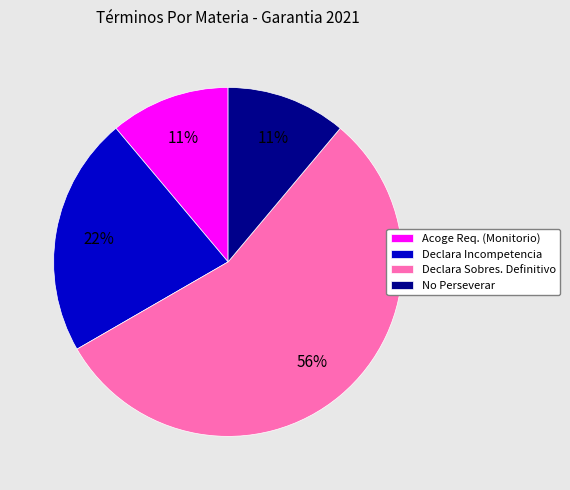

How many segments does this pie chart have?

4